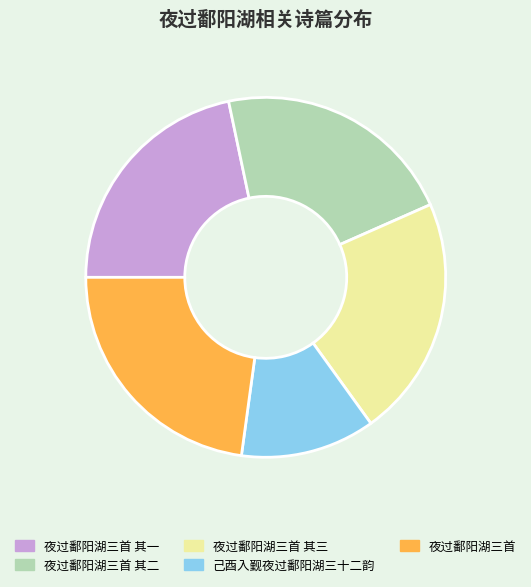

What is the ratio of the value at 夜过鄱阳湖三首 to the value at 己酉入觐夜过鄱阳湖三十二韵?

1.9